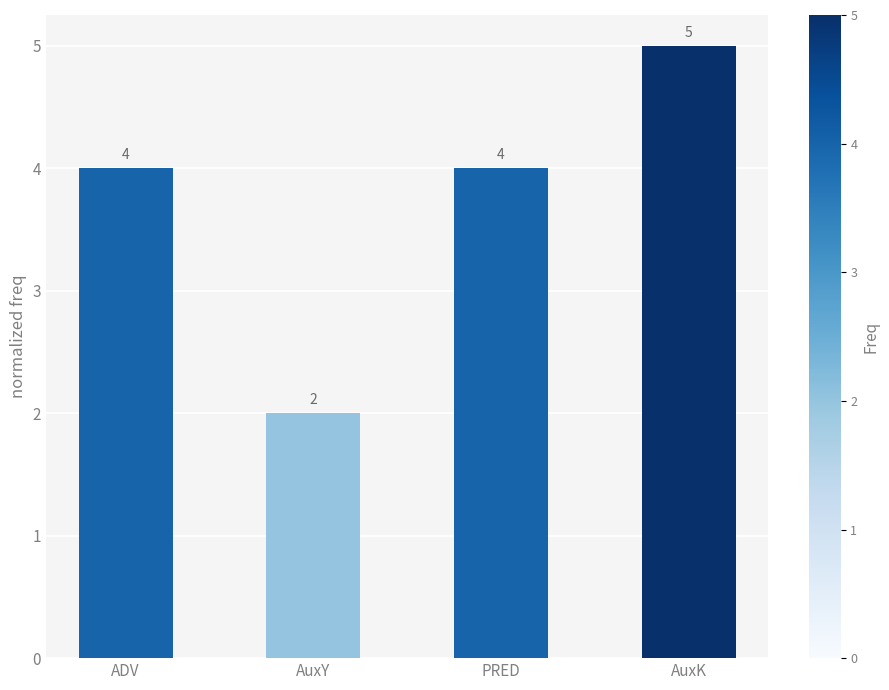

Reading right to left, transcribe all the data shown in this chart.

AuxK=5	PRED=4	AuxY=2	ADV=4